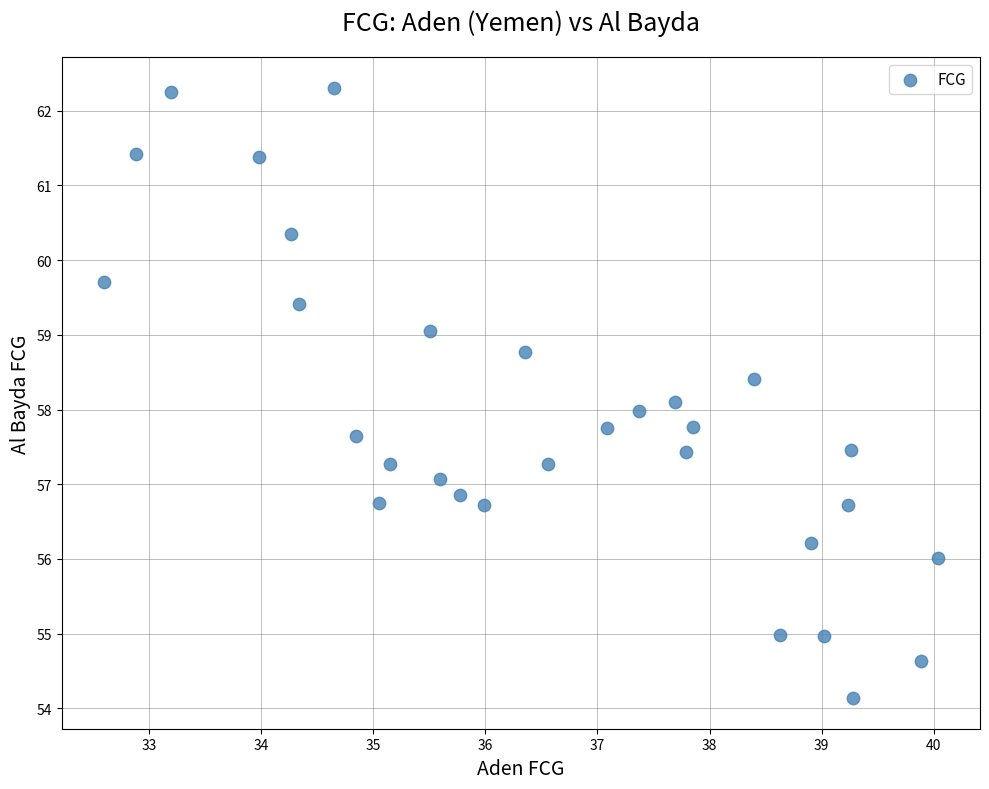

What is the range of Y values (max minus min)?

8.2